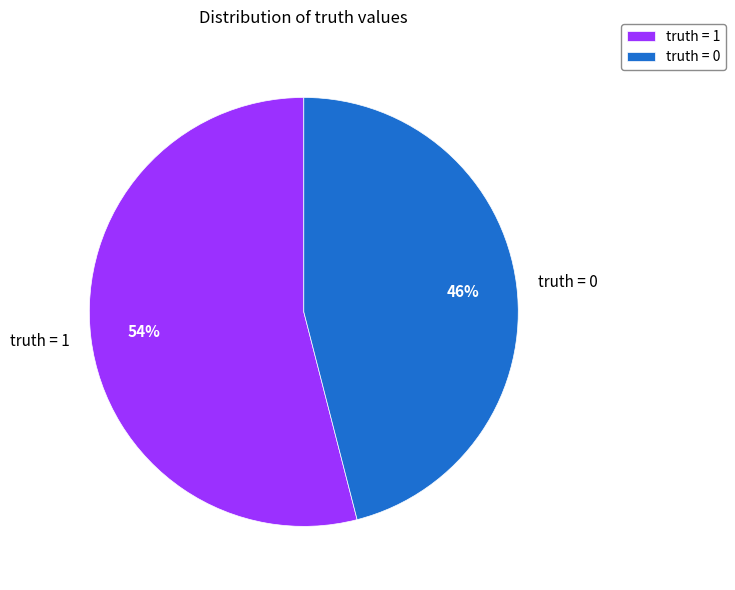

How many segments does this pie chart have?

2